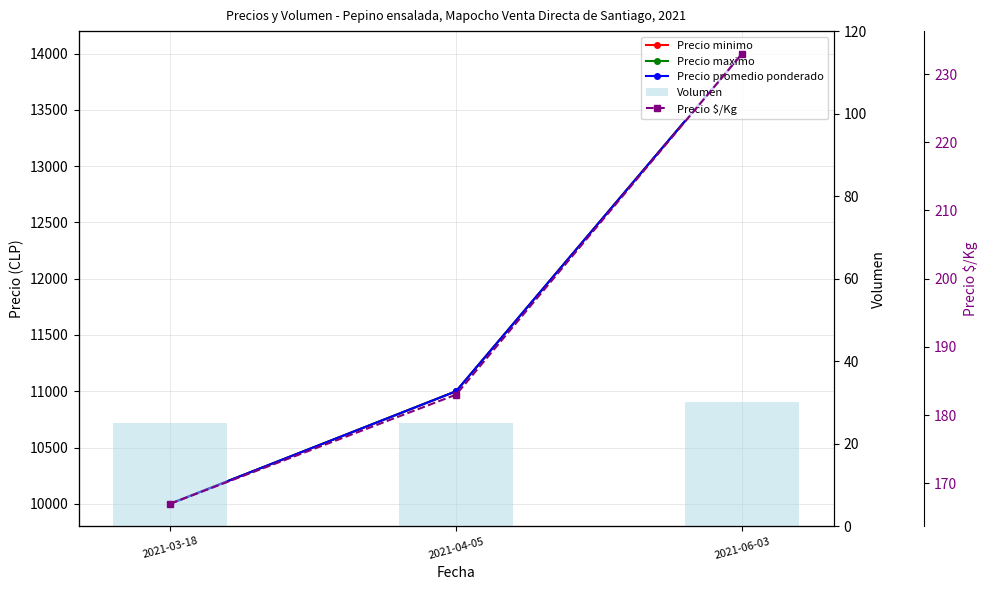

At which label does Precio $/Kg first exceed 183?

2021-06-03